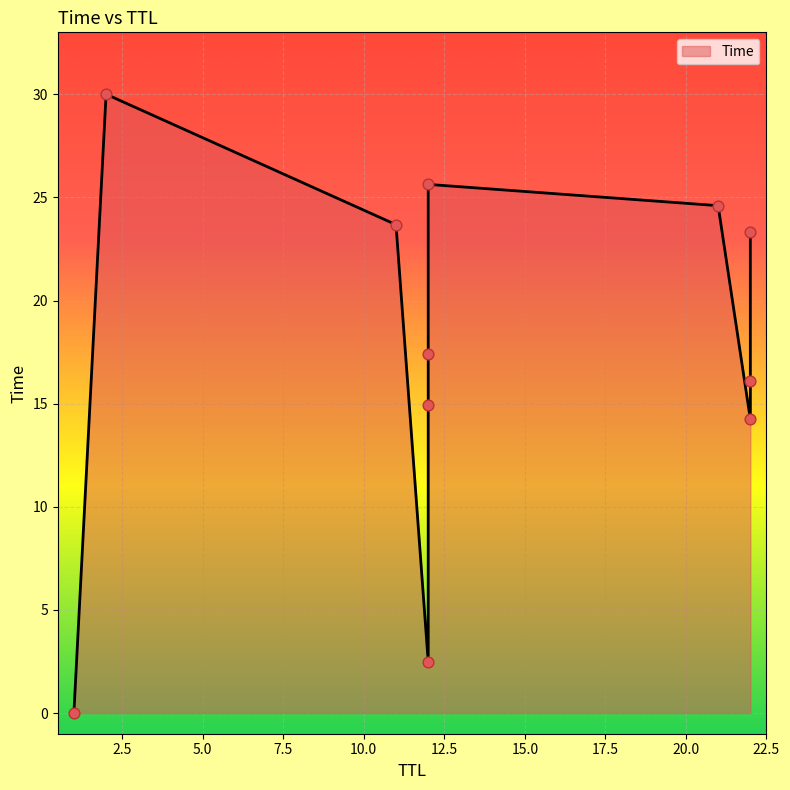

What is the change in value from 12 to 2?

+15.1